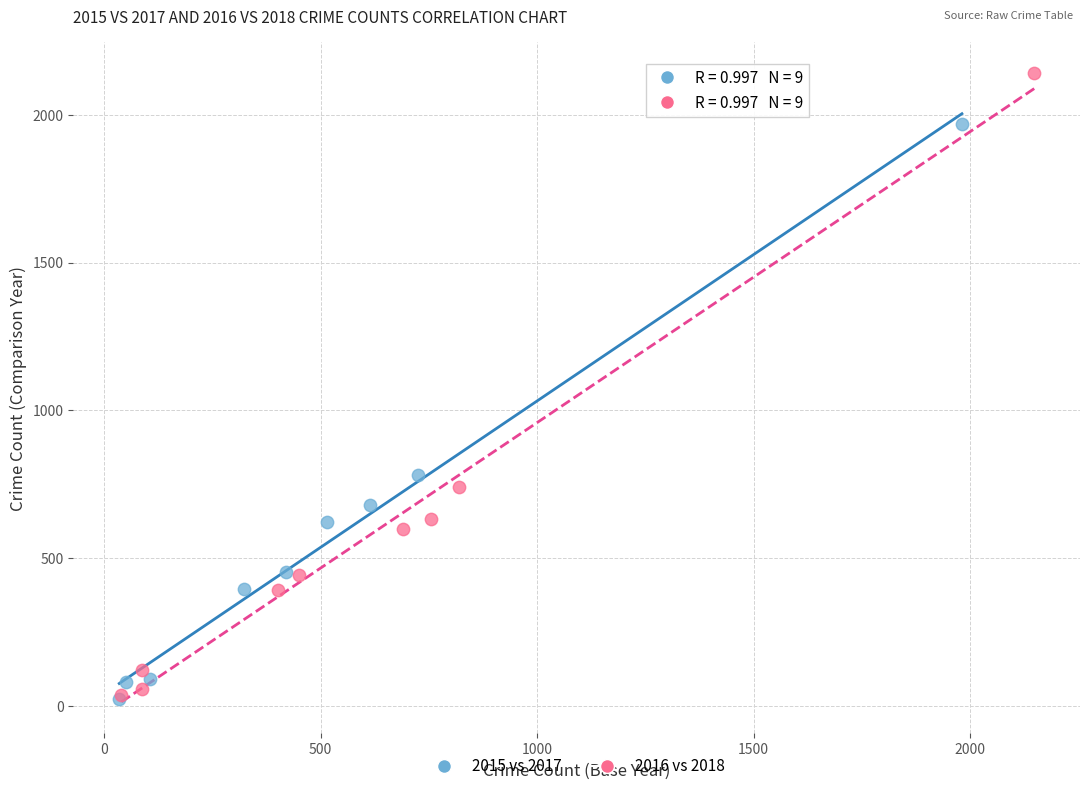

Which series has the widest spread of Y values?

2016 vs 2018